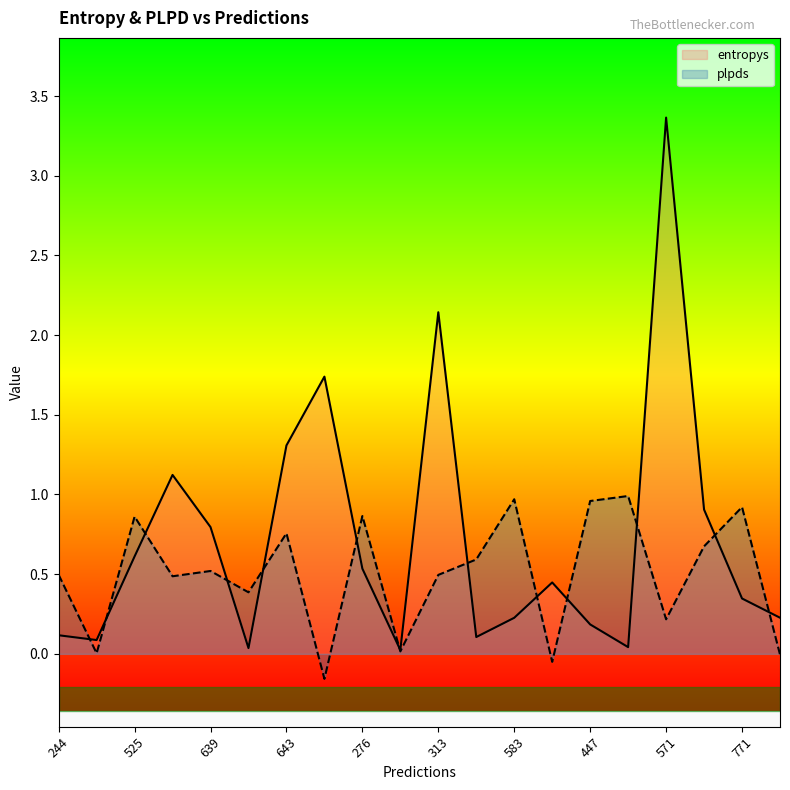

At which label does plpds reach its peak?

830